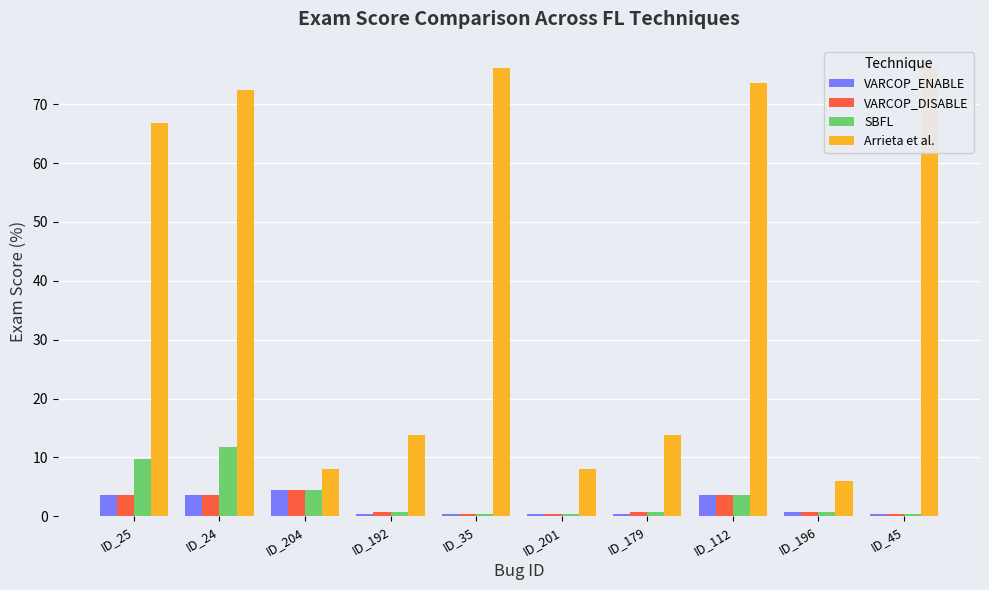

Reading left to right, what are all the values shown in this chart?

VARCOP_ENABLE: ID_25=3.6	ID_24=3.6	ID_204=4.5	ID_192=0.4	ID_35=0.4	ID_201=0.4	ID_179=0.4	ID_112=3.6	ID_196=0.8	ID_45=0.4
VARCOP_DISABLE: ID_25=3.6	ID_24=3.6	ID_204=4.5	ID_192=0.8	ID_35=0.4	ID_201=0.4	ID_179=0.8	ID_112=3.6	ID_196=0.8	ID_45=0.4
SBFL: ID_25=9.7	ID_24=11.7	ID_204=4.5	ID_192=0.8	ID_35=0.4	ID_201=0.4	ID_179=0.8	ID_112=3.6	ID_196=0.8	ID_45=0.4
Arrieta et al.: ID_25=66.8	ID_24=72.5	ID_204=8.1	ID_192=13.8	ID_35=76.1	ID_201=8.1	ID_179=13.8	ID_112=73.7	ID_196=6.1	ID_45=76.1